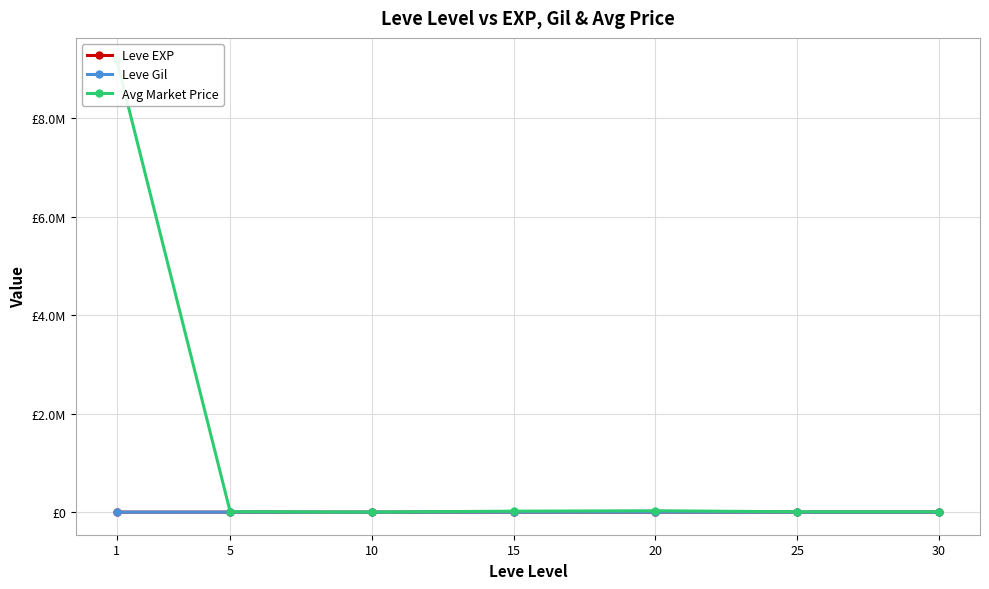

Does the chart display data point markers on the line(s)?

Yes